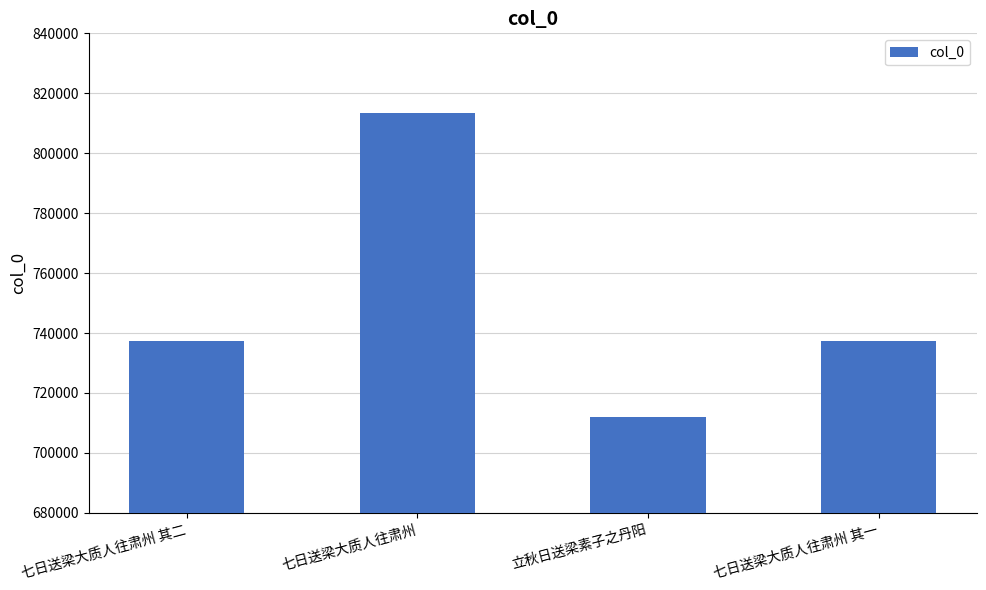

What is the value of the 2nd bar from the left?

813279